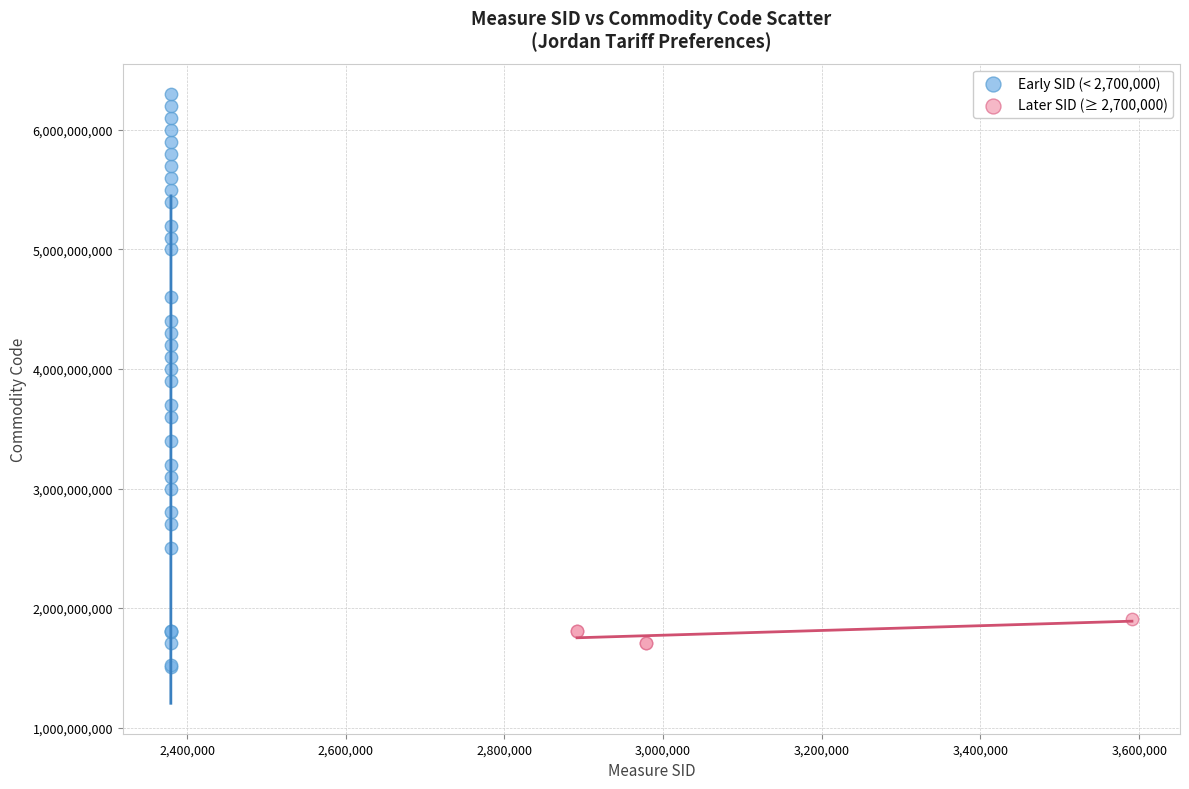

Which series reaches the minimum Y coordinate?

Early SID (< 2,700,000)